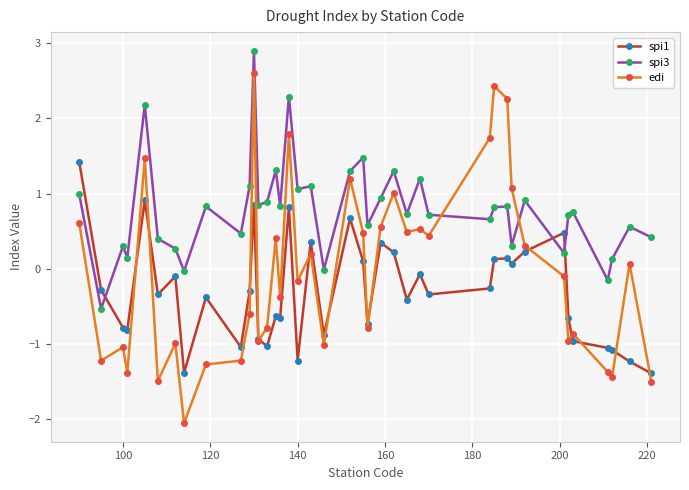

In spi3, how many points are higher than both neighbors (excluding endpoints)?

14